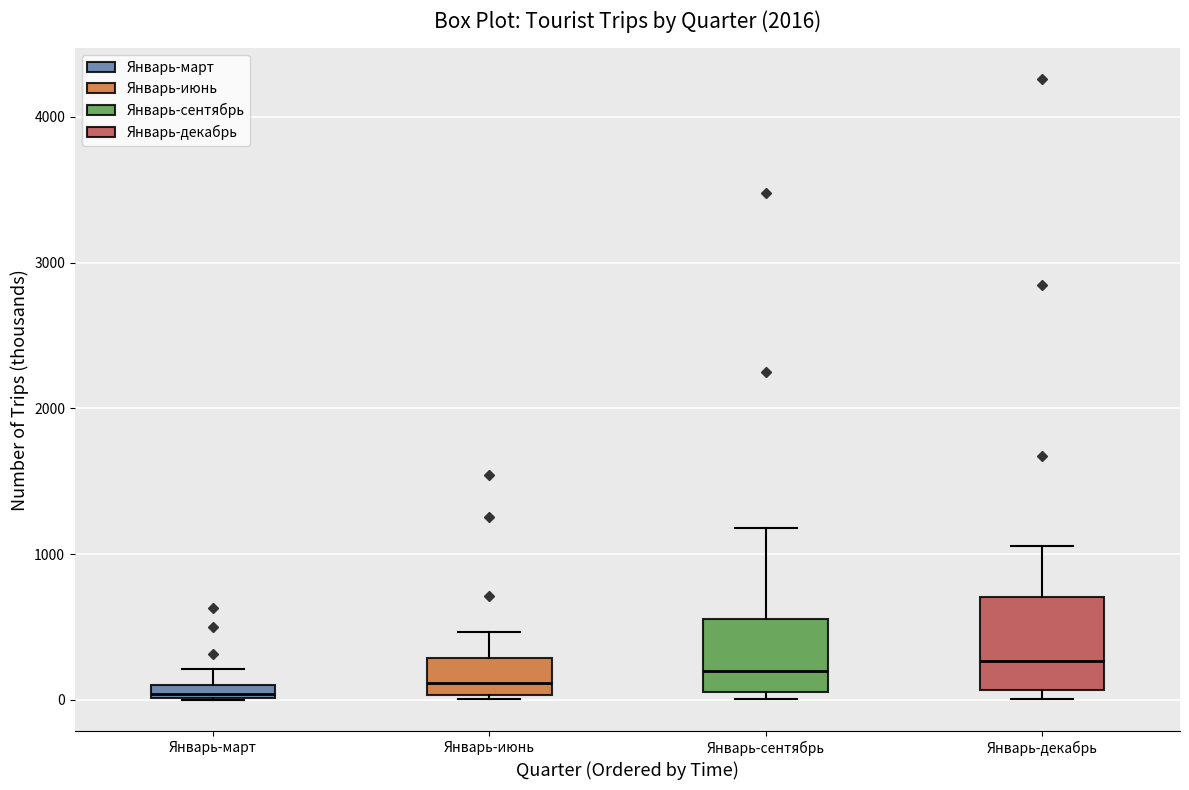

Where does the upper whisker of the box for Январь-март end on the y-axis? The values are not printed on the chart, so give them approximately, as read against the axis.

200